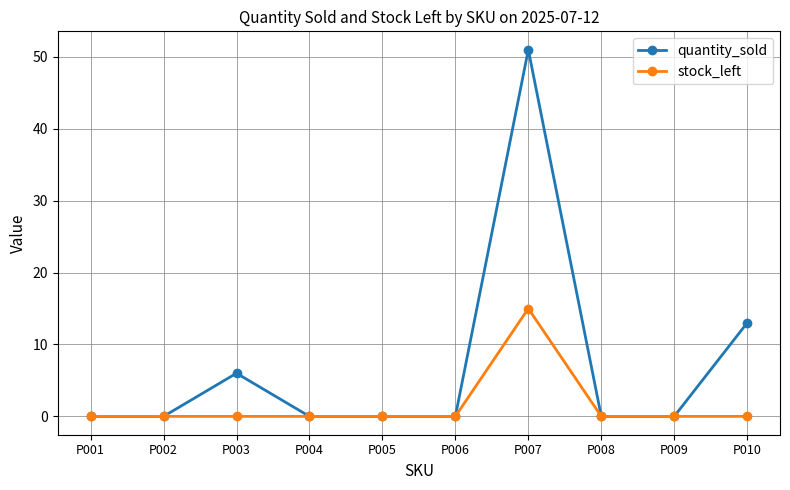

Which series has the largest total across all categories?

quantity_sold